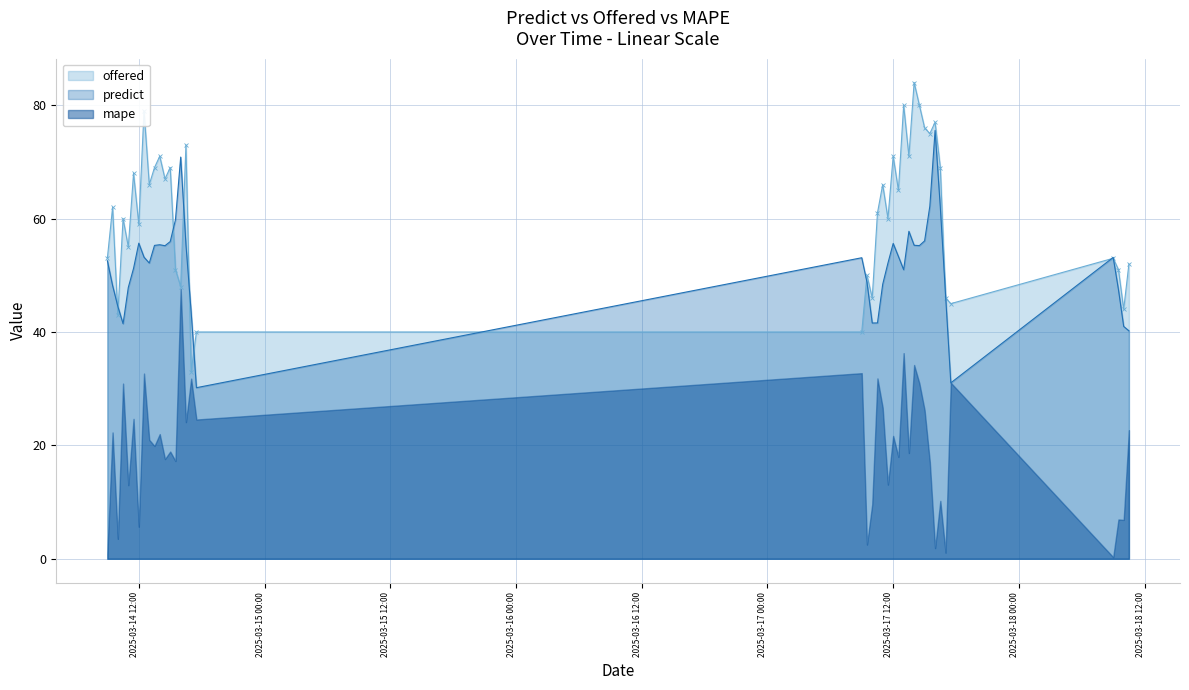

What is the highest value of the predict series?

75.6